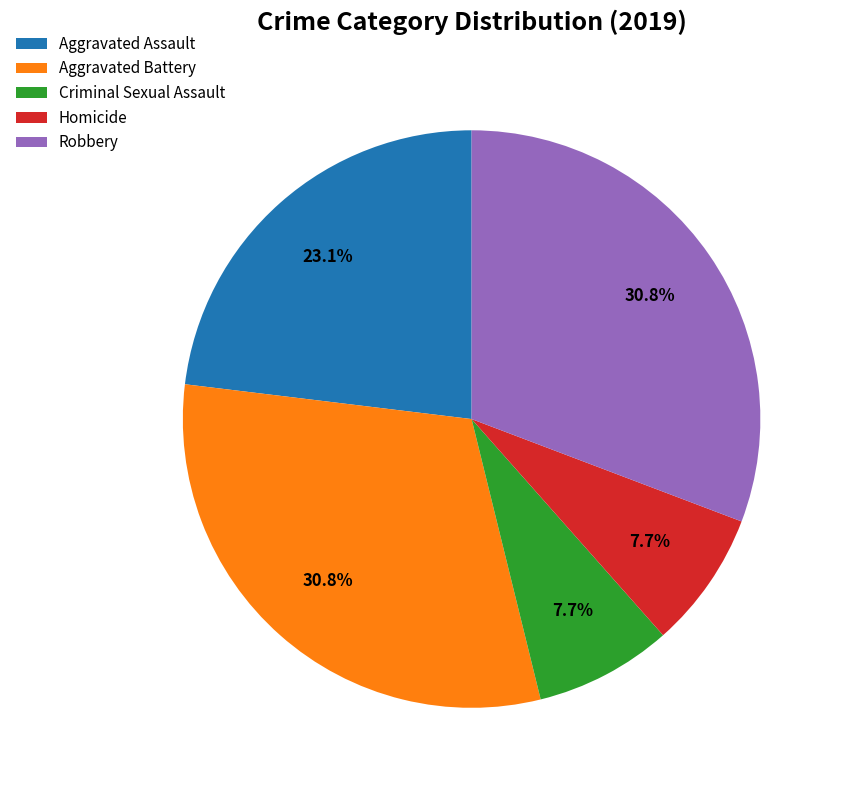

Is there a majority slice in this chart?

No